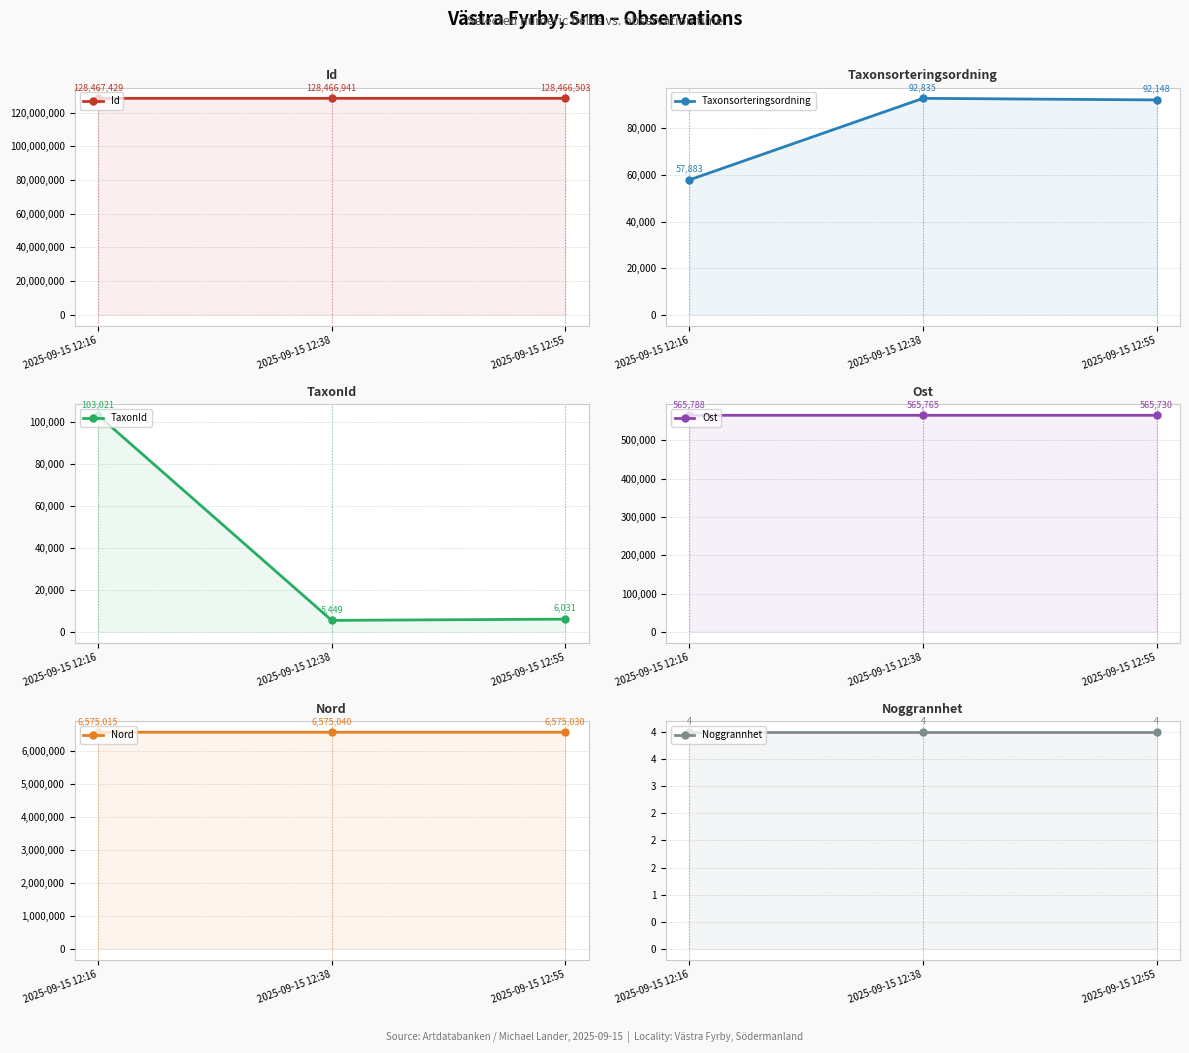

The TaxonId series shows 5449 at 2025-09-15 12:38. True or false?

True